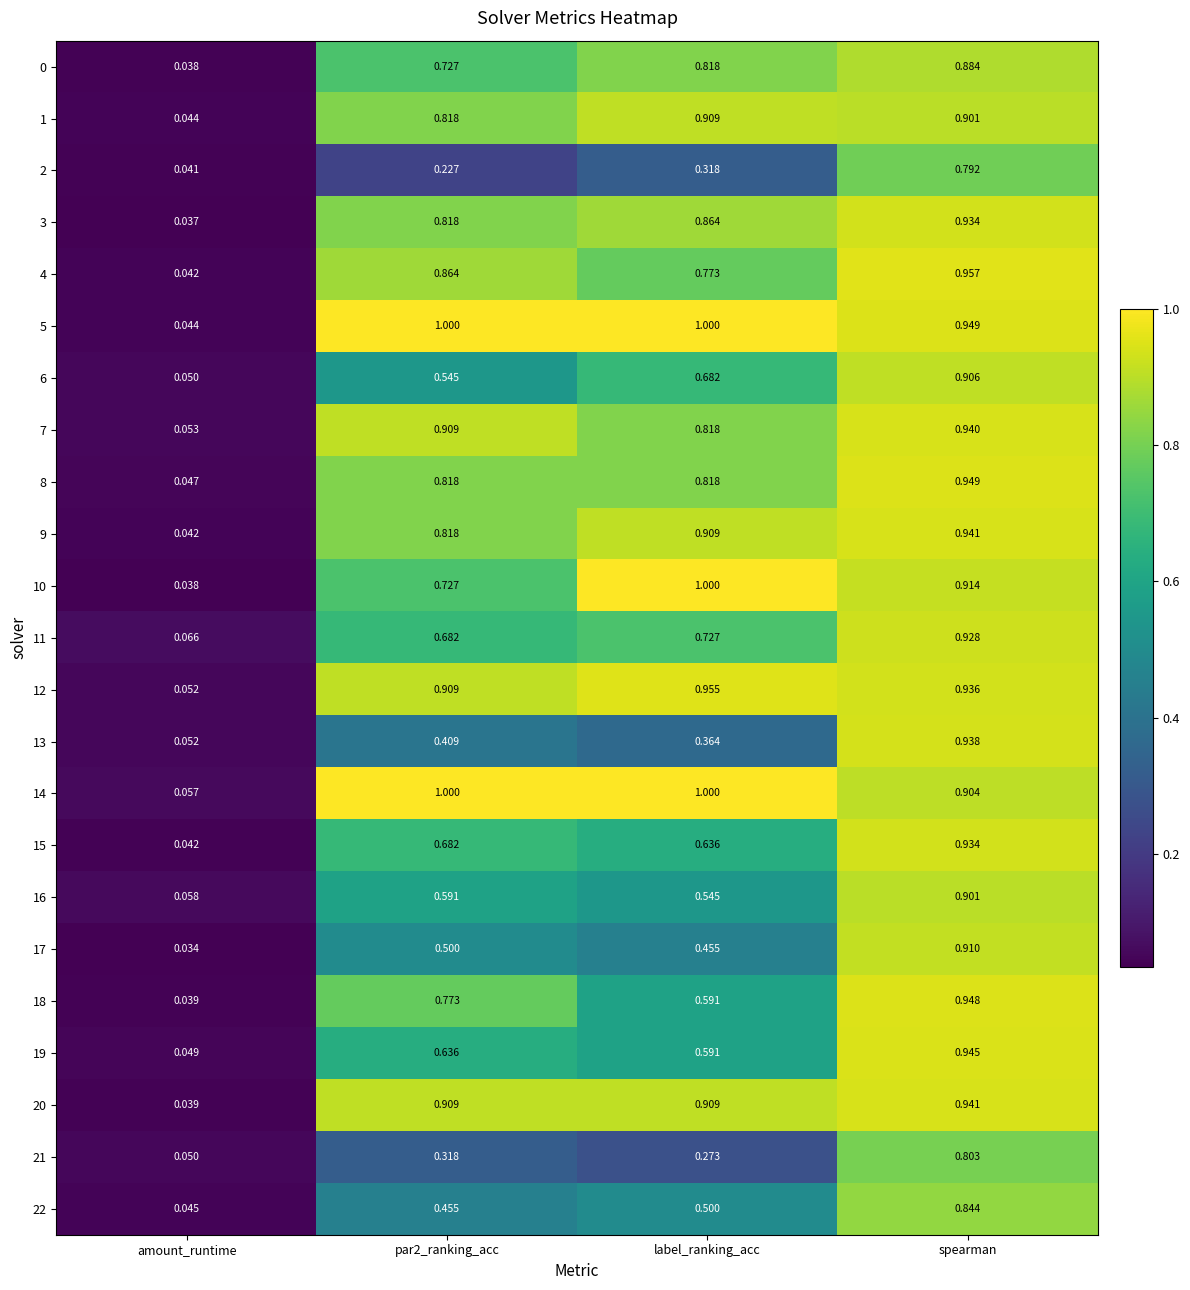

Which series changed the most between amount_runtime and label_ranking_acc?

10